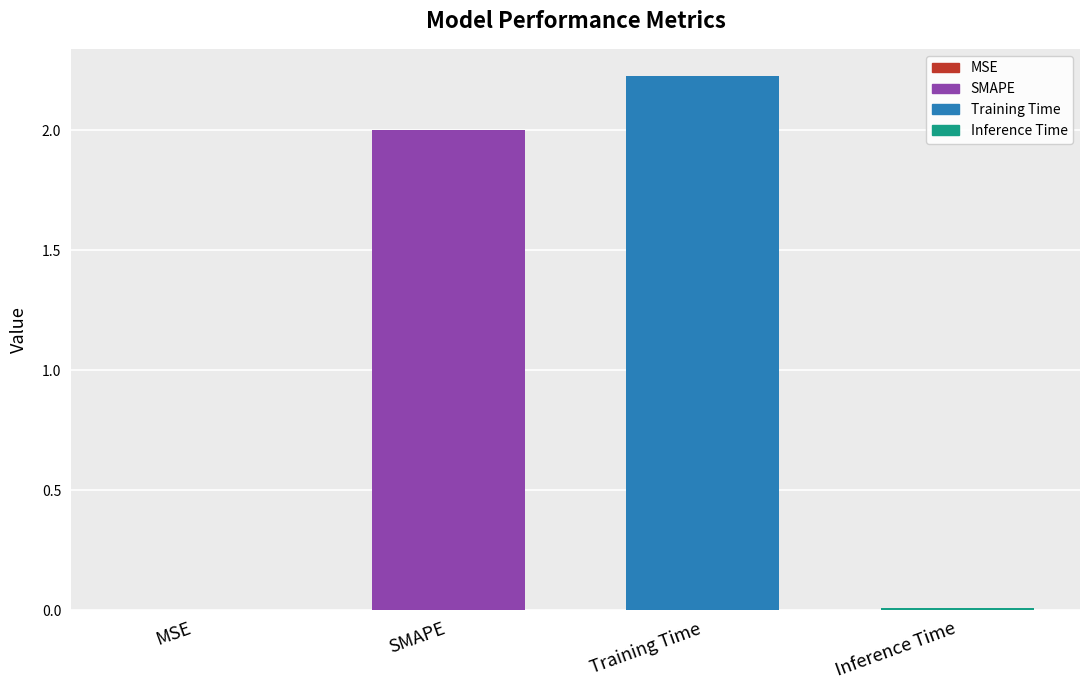

What is the sum of all values?

4.2